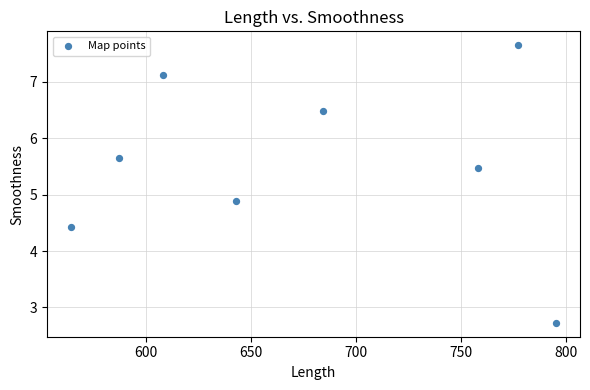

What Y value in the scatter plot is closest to 5?

4.9